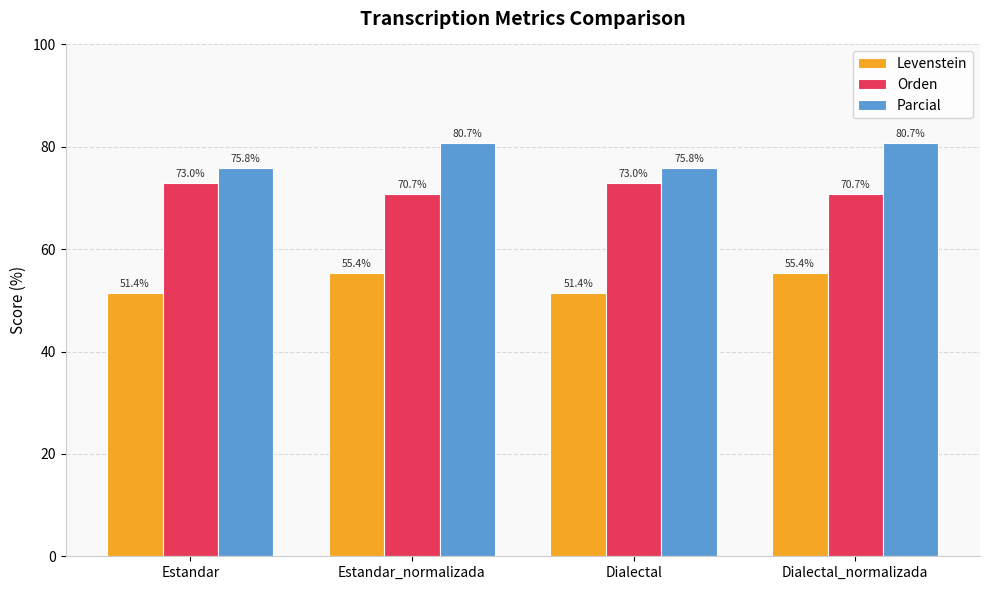

List the series in order of their peak value, highest first.

Parcial, Orden, Levenstein